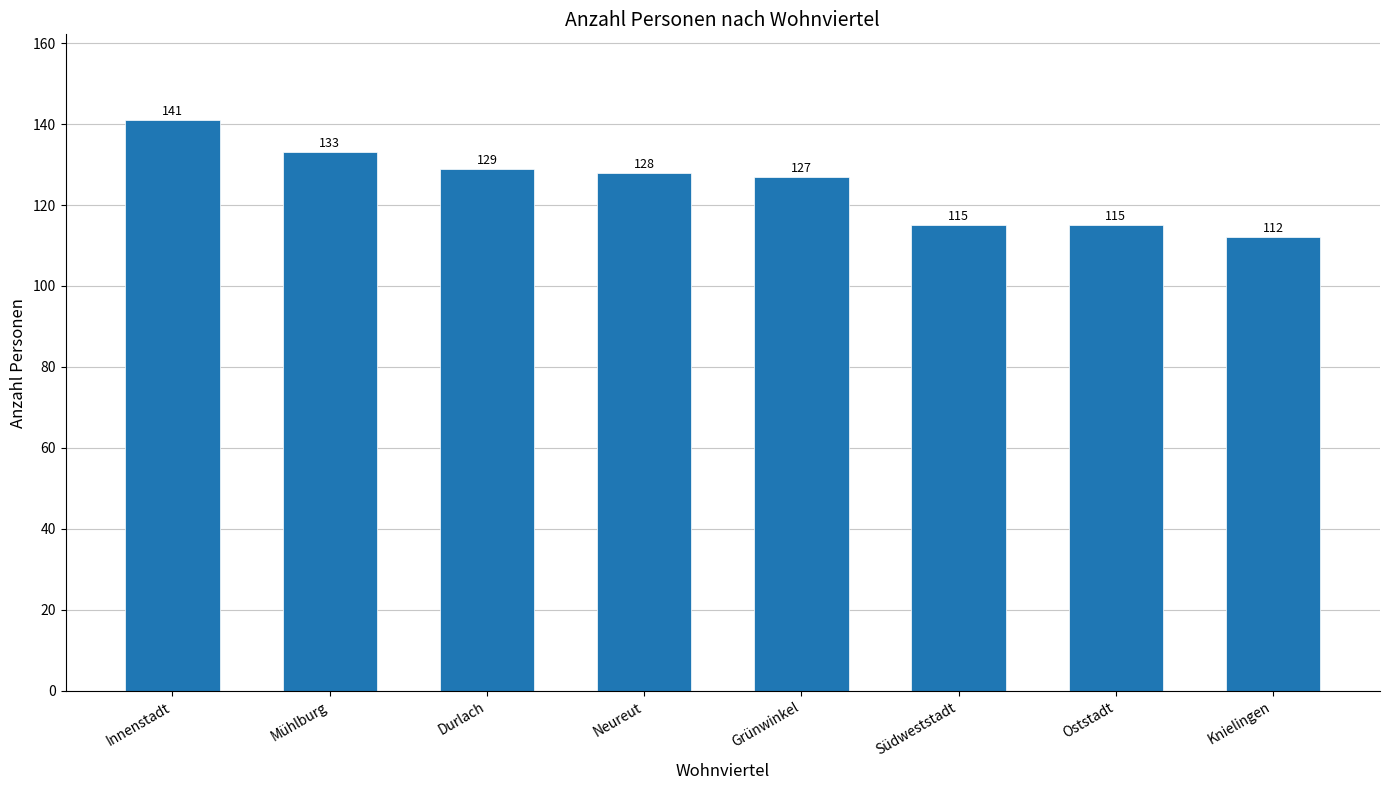

Which label corresponds to the smallest value in the chart?

Knielingen